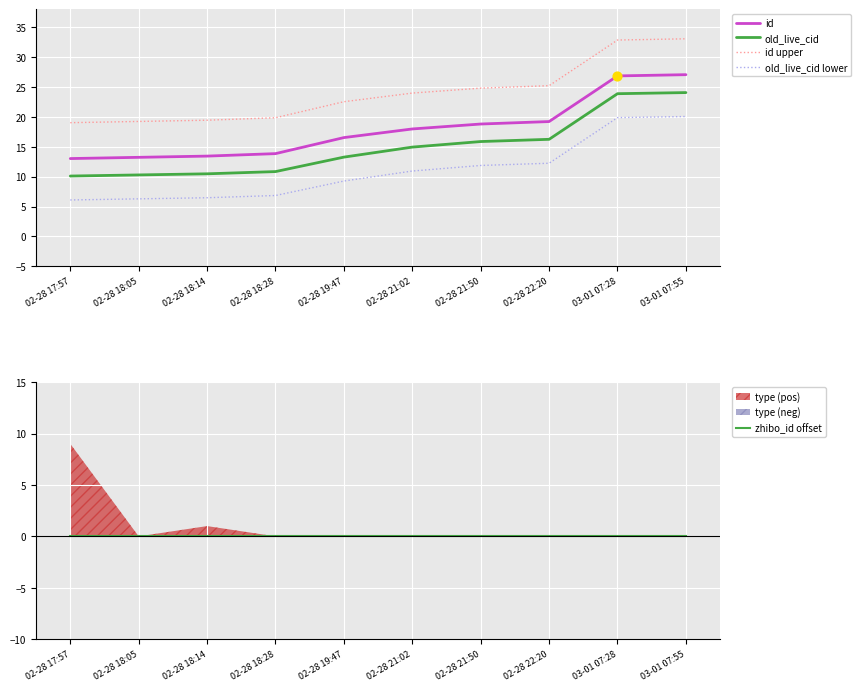

Which series has the widest spread of Y values?

id